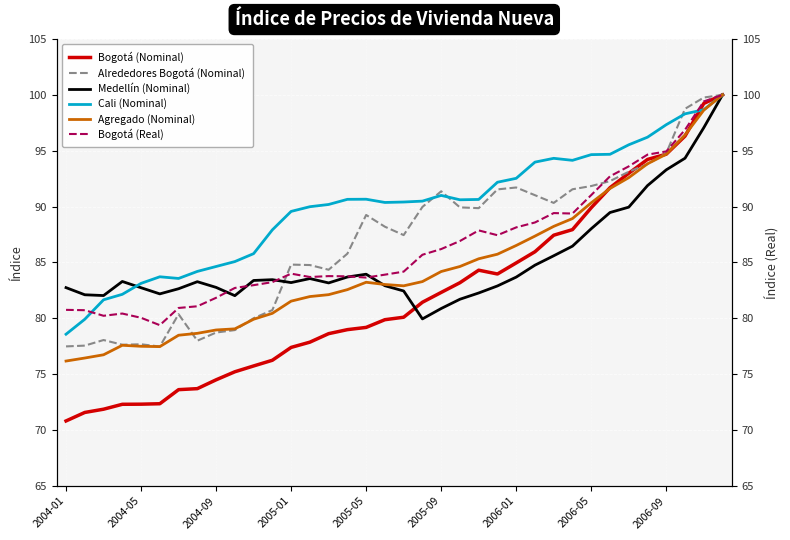

Which series has the largest total across all categories?

Cali (Nominal)